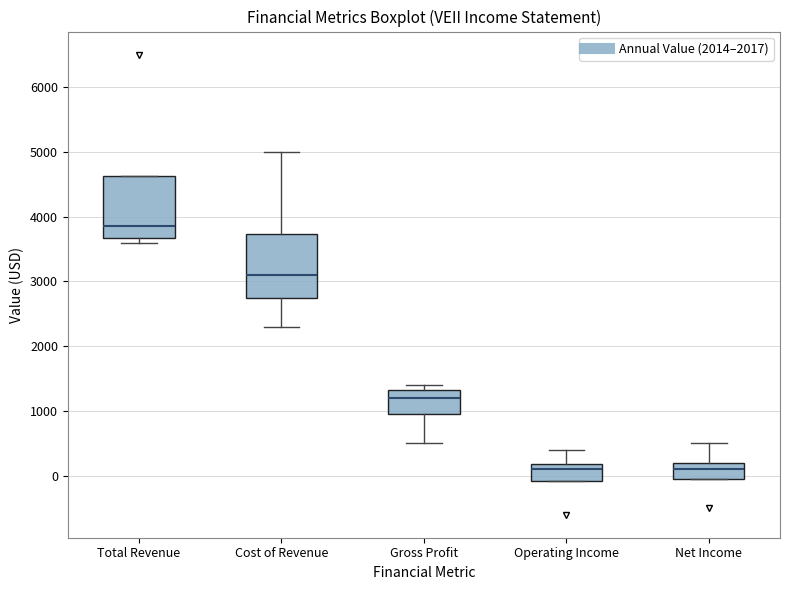

Where is the upper edge of the box for Operating Income on the y-axis? The values are not printed on the chart, so give them approximately, as read against the axis.

200